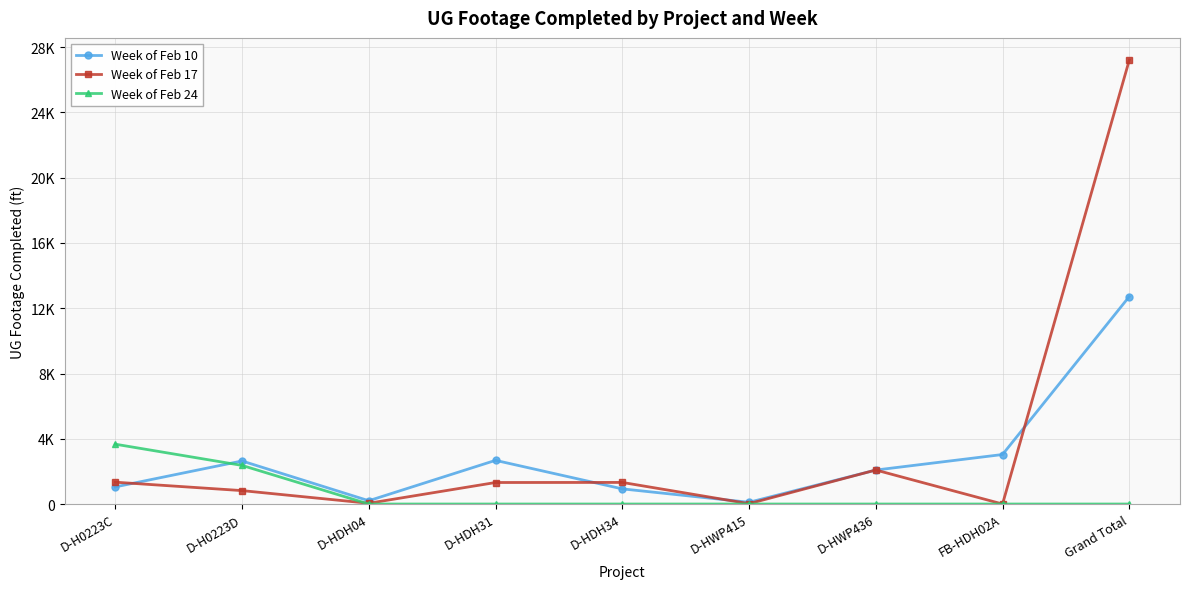

What are all the series names shown in the legend?

Week of Feb 10, Week of Feb 17, Week of Feb 24